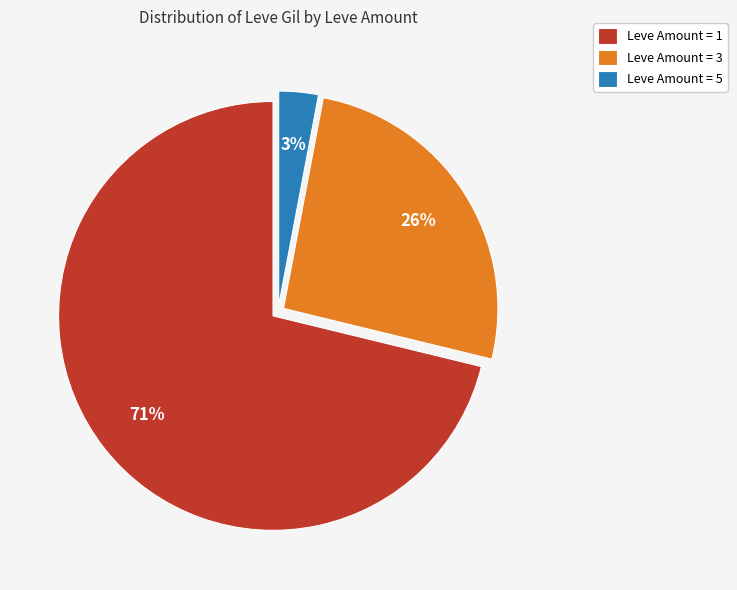

Combined, do Leve Amount = 1 and Leve Amount = 3 account for over 50%?

Yes